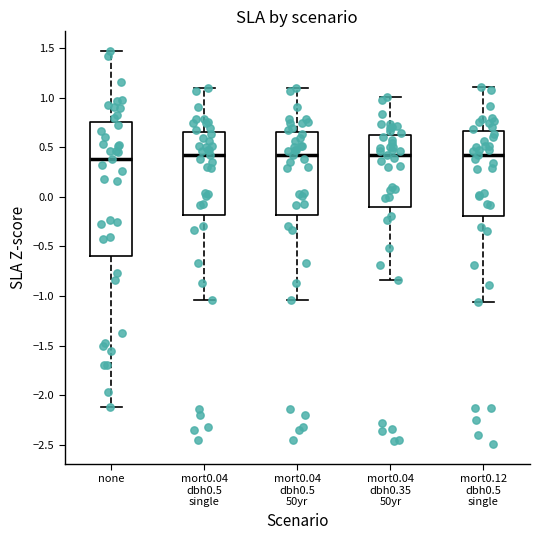

Where is the upper edge of the box for mort0.04 dbh0.35 50yr on the y-axis? The values are not printed on the chart, so give them approximately, as read against the axis.

0.65